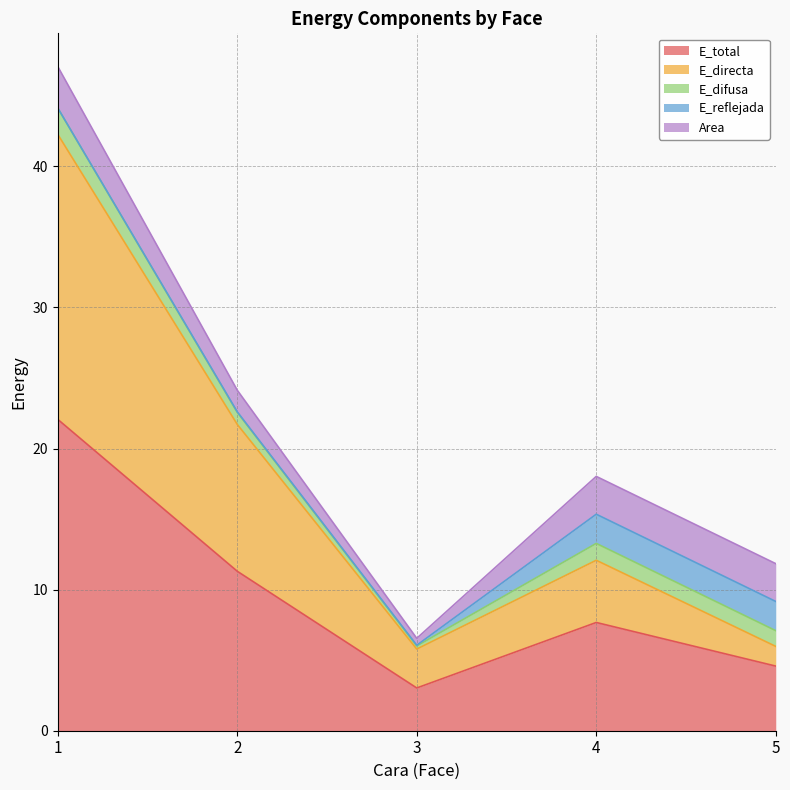

Reading left to right, list all the values displayed in this chart.

E_total: 1=22.1	2=11.3	3=3.0	4=7.7	5=4.6
E_directa: 1=20.2	2=10.4	3=2.8	4=4.4	5=1.4
E_difusa: 1=1.9	2=0.9	3=0.2	4=1.2	5=1.1
E_reflejada: 1=0.0	2=0.0	3=0.1	4=2.1	5=2.1
Area: 1=2.9	2=1.5	3=0.5	4=2.7	5=2.7